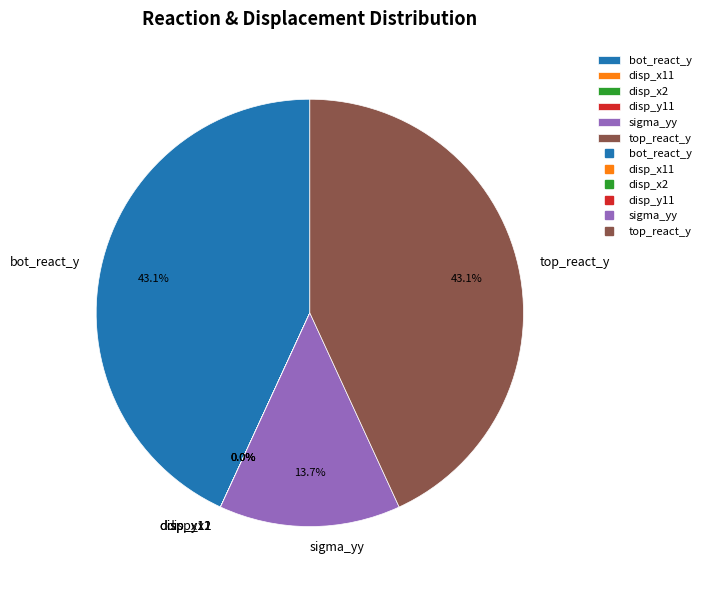

What percentage is the sigma_yy slice, to the nearest percent?

14%